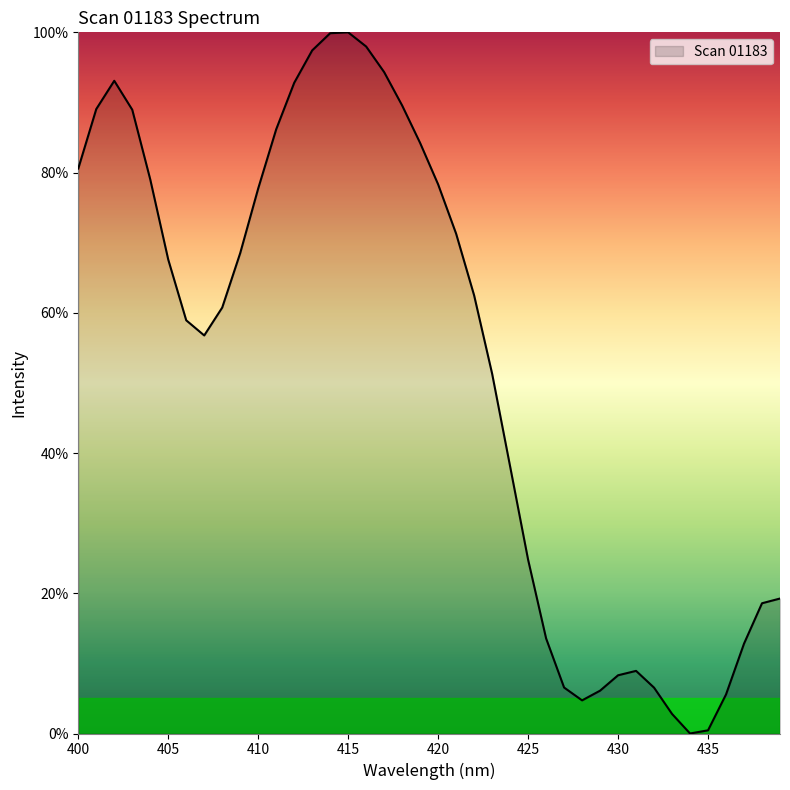

What is the difference between the maximum and second lowest values?

99.5